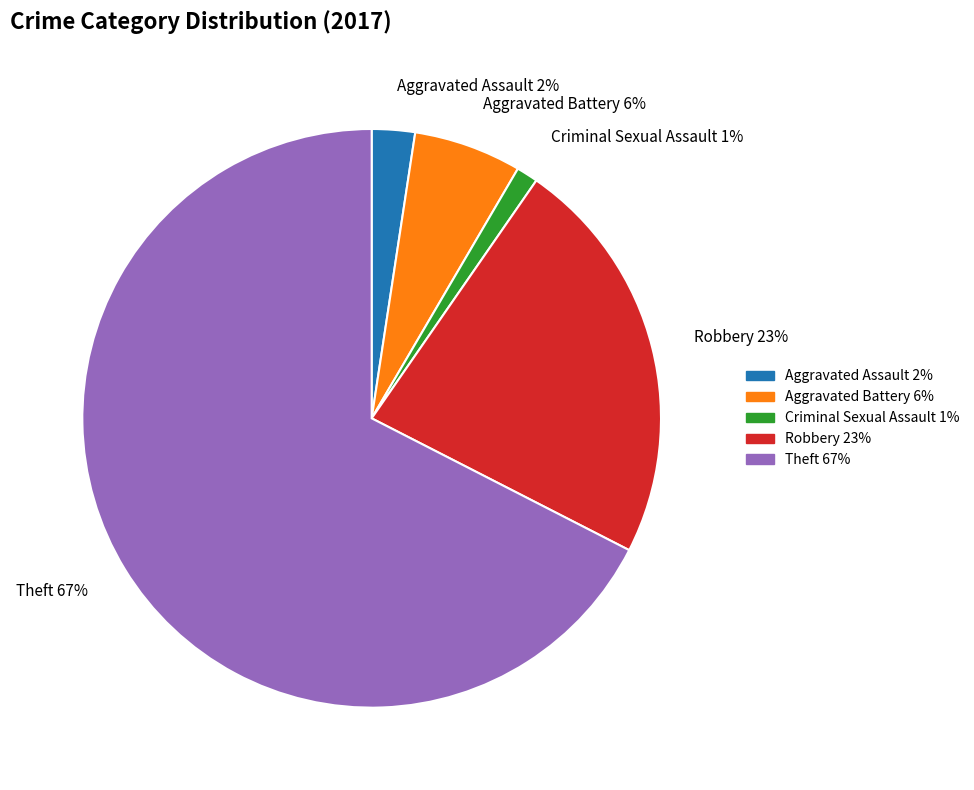

To the nearest percent, what is the average slice percentage?

20%